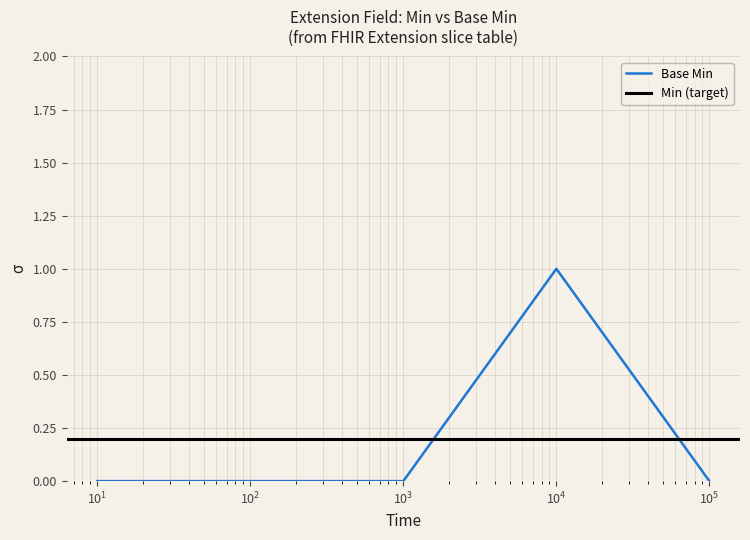

True or false: the data has more than 1 interior local peaks.

False